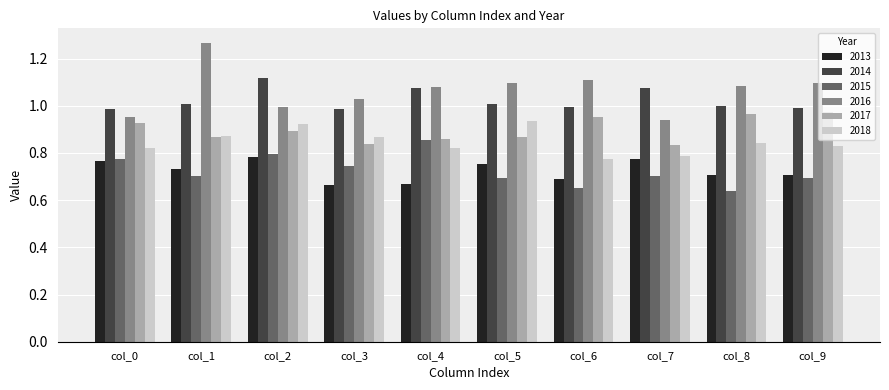

Which category has the highest value across all series?

col_1